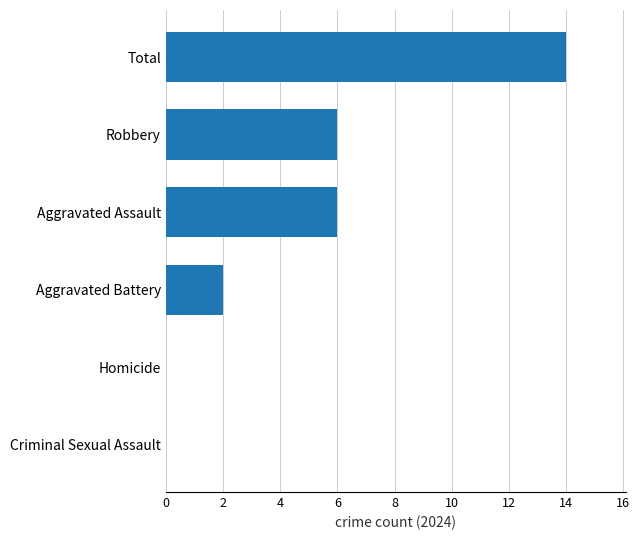

The chart shows a value of 8 at Criminal Sexual Assault. True or false?

False